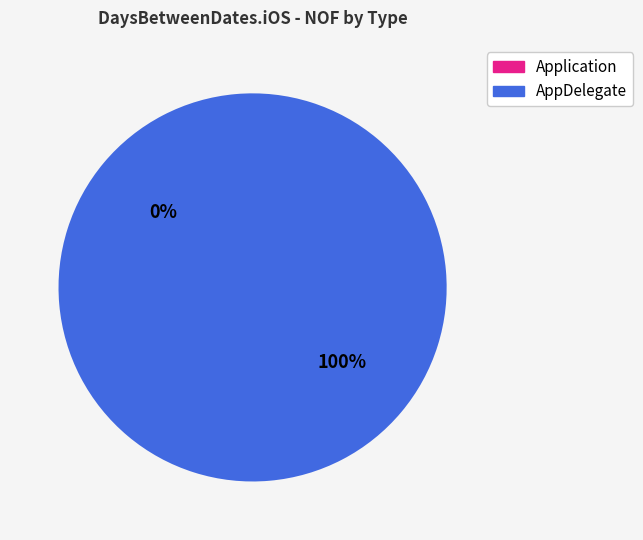

To the nearest percent, what is the difference between the Application and AppDelegate slice percentages?

100%